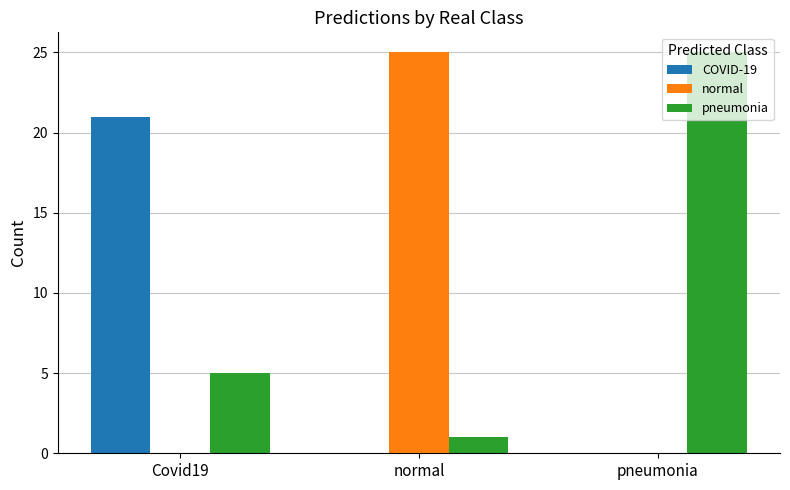

Count the number of data series in this chart.

3